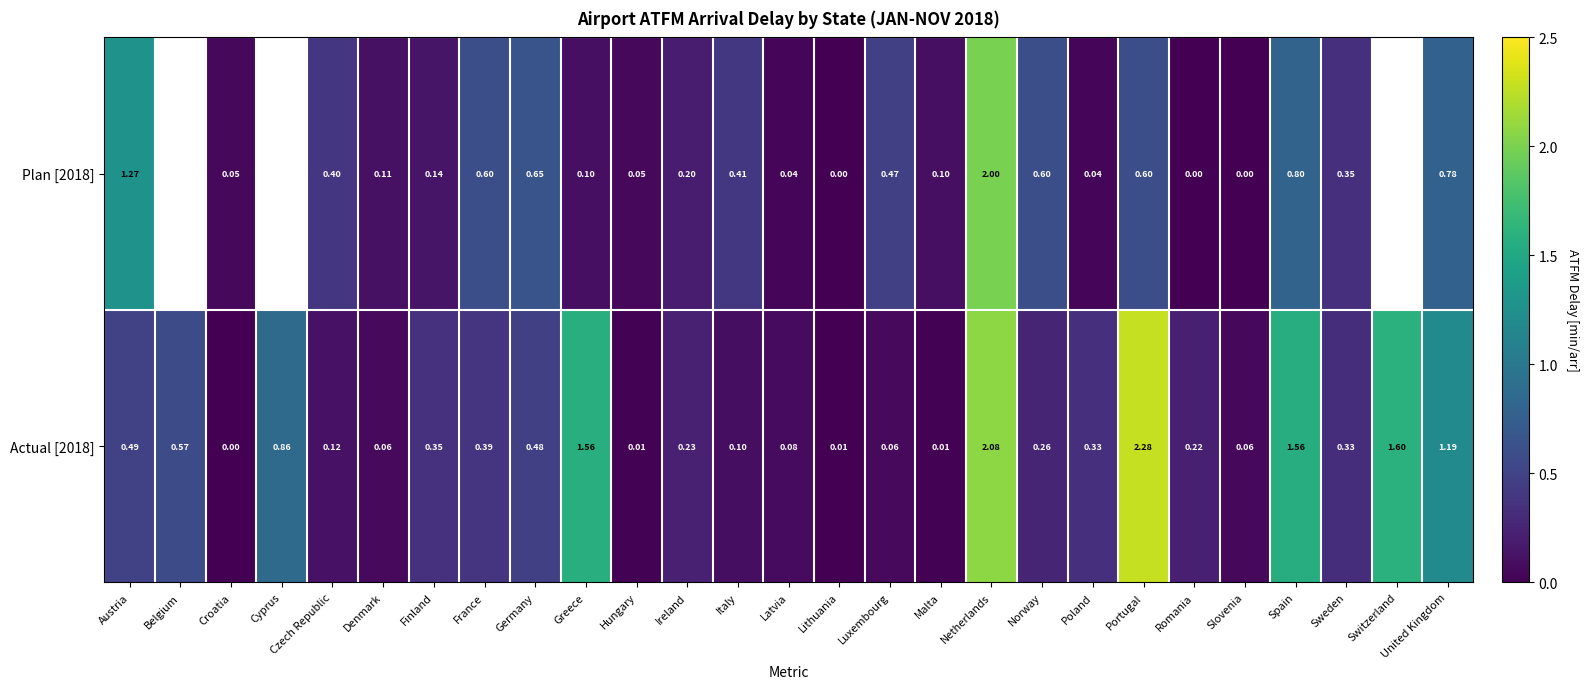

Between Czech Republic and Italy, which series saw the biggest shift?

Actual [2018]